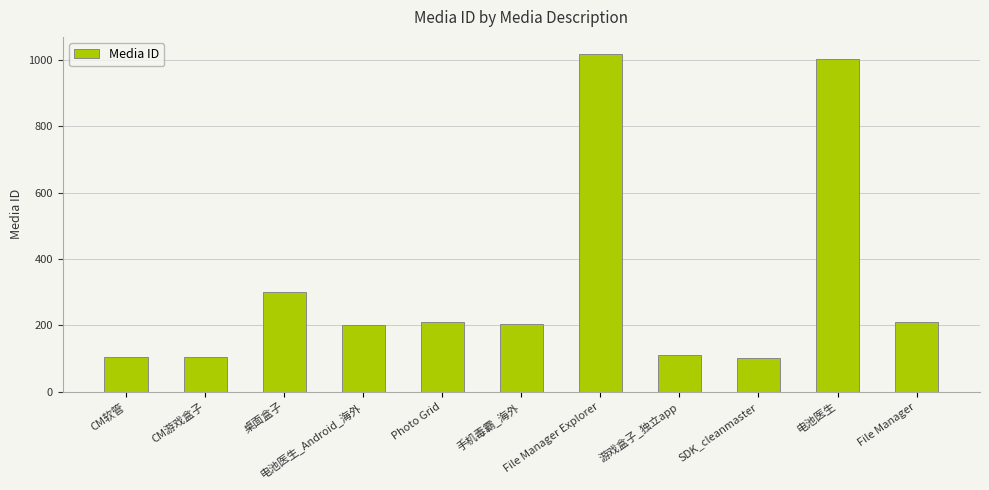

What is the difference between the maximum and minimum values?

917